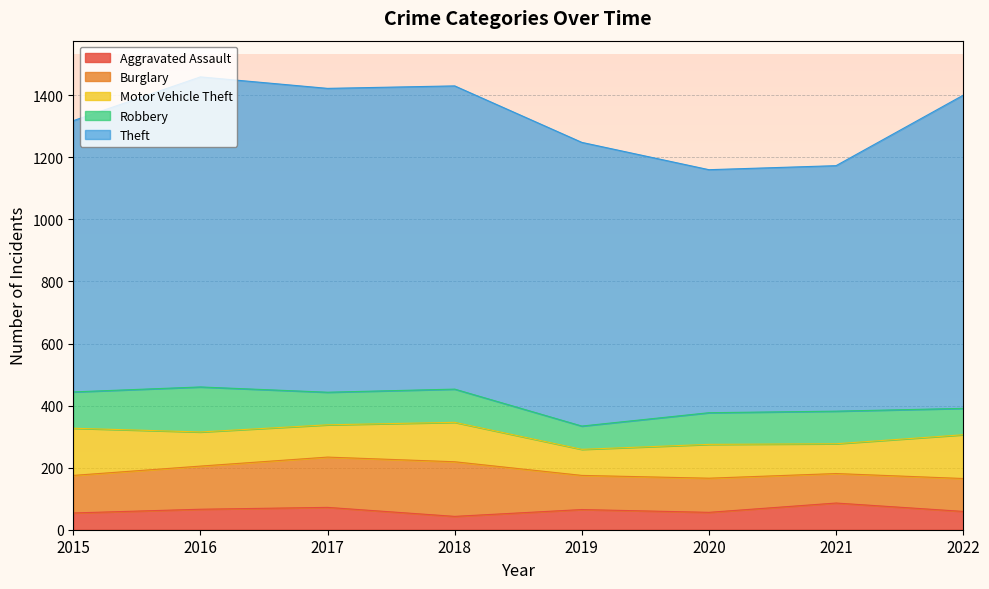

Reading left to right, list all the values displayed in this chart.

Aggravated Assault: 54	66	72	43	65	56	86	59
Burglary: 121	139	162	176	110	110	95	106
Motor Vehicle Theft: 152	110	104	127	84	109	96	141
Robbery: 117	145	105	107	75	102	105	85
Theft: 874	999	979	977	914	783	791	1009